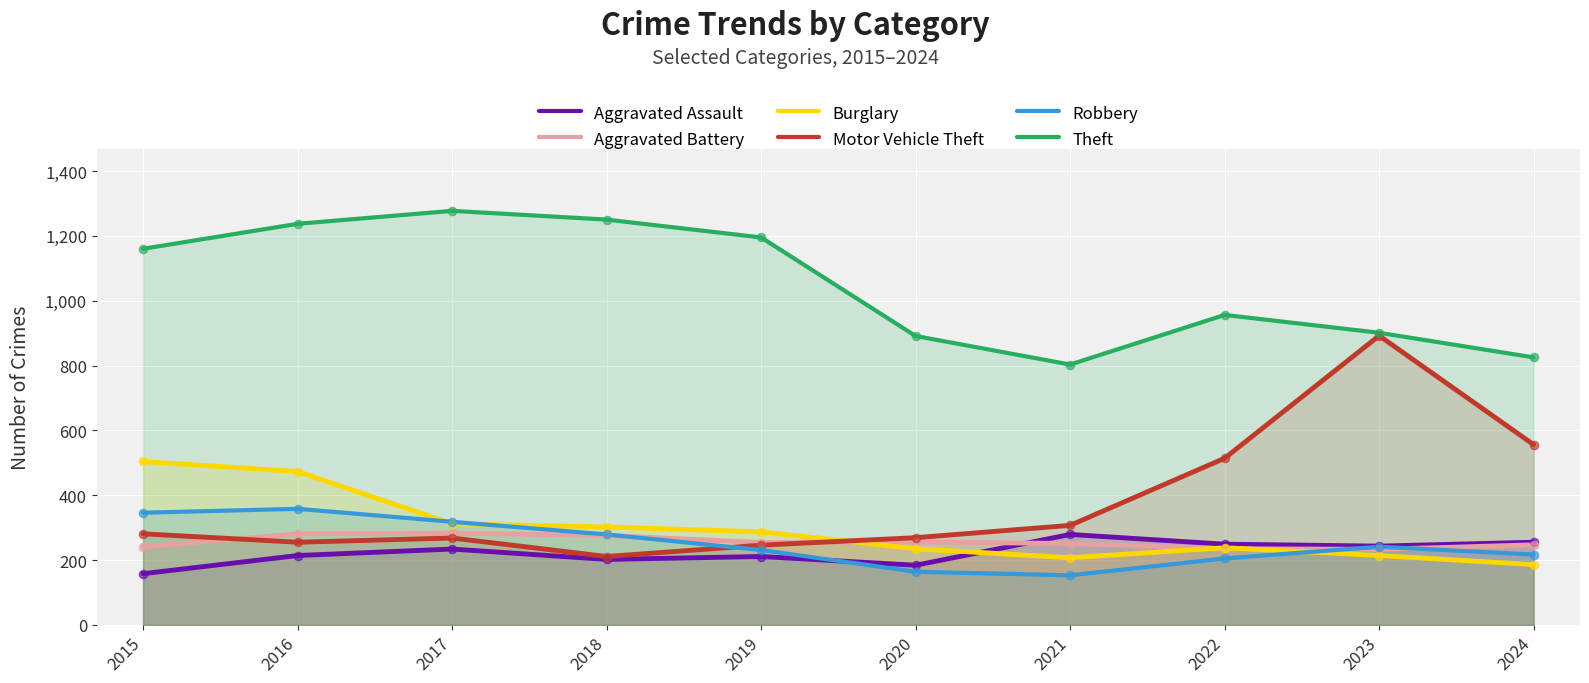

Which series contains the highest Y value?

Theft